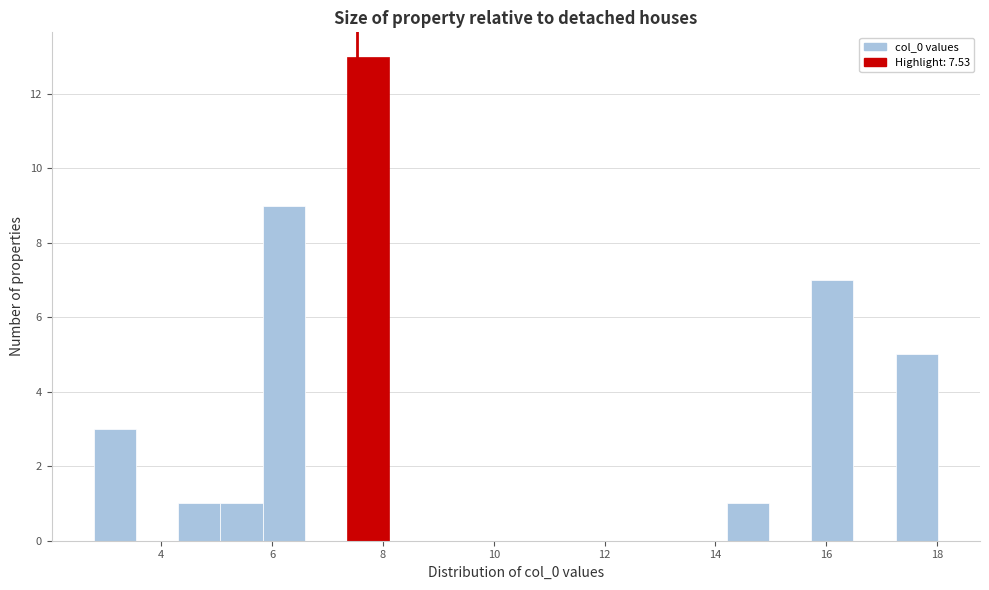

Read against the x-axis, roughly where is the centre of the tallest bar?

7.8